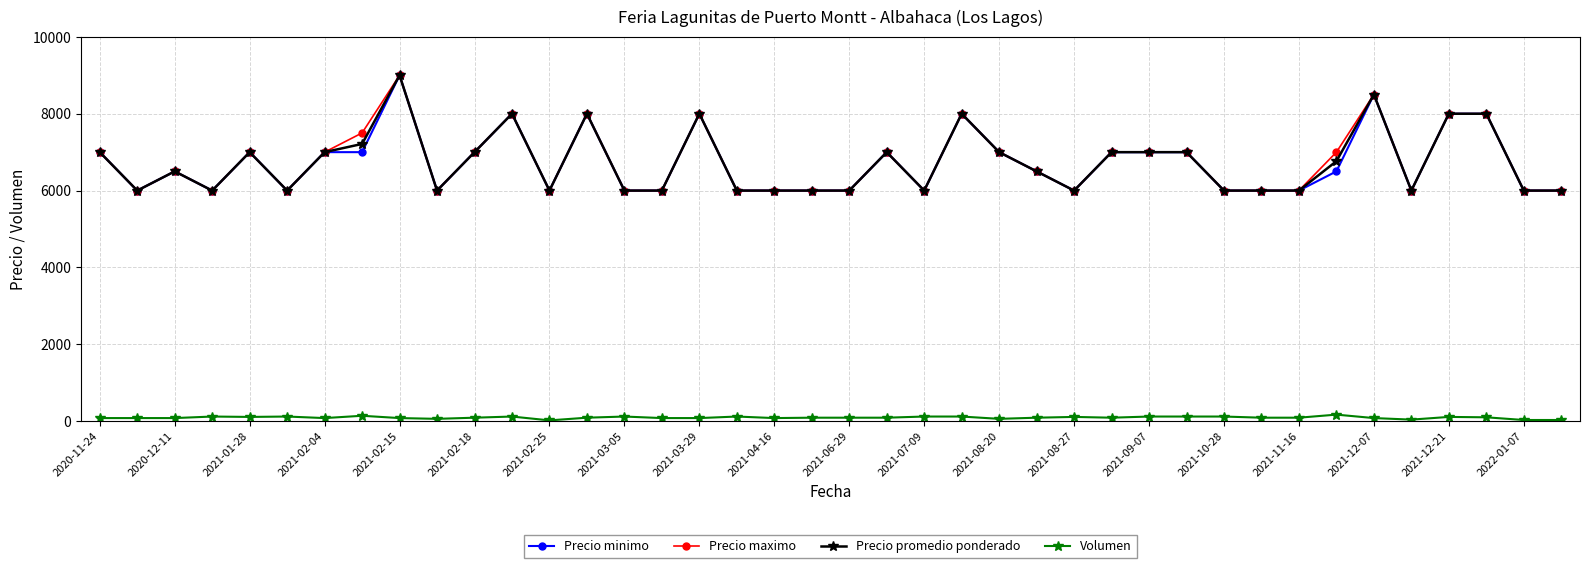

Count the Precio maximo values in the range 6000 to 7000.

31